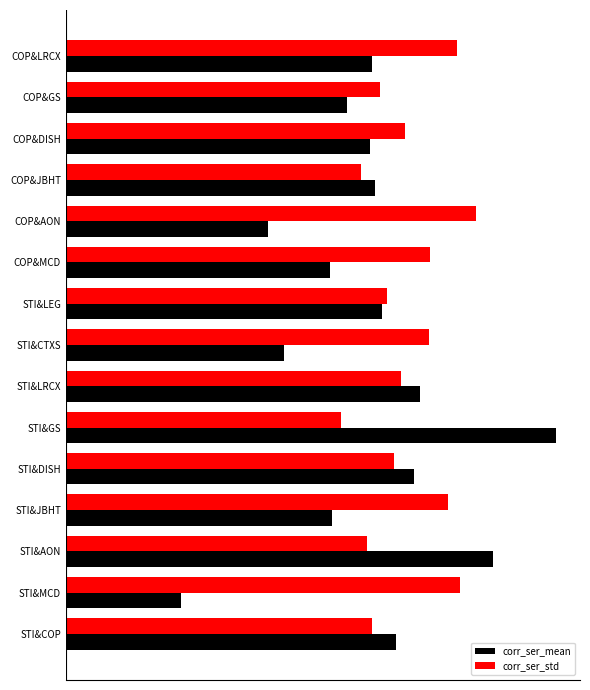

Rank the series by their maximum value, from highest to lowest.

corr_ser_mean, corr_ser_std